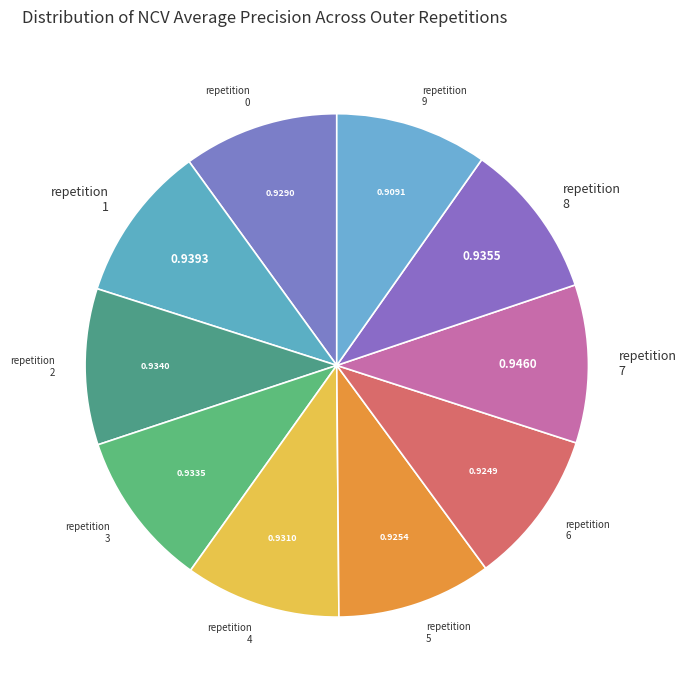

Is there any slice that represents more than half of the pie?

No